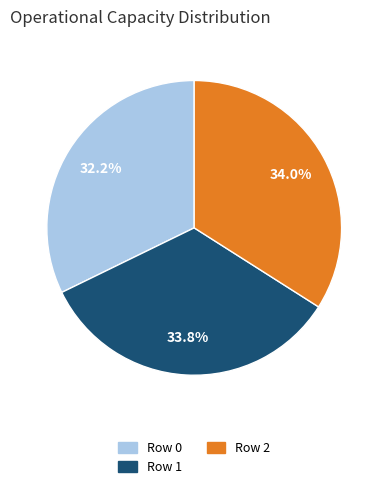

Which has a higher value, Row 0 or Row 1?

Row 1